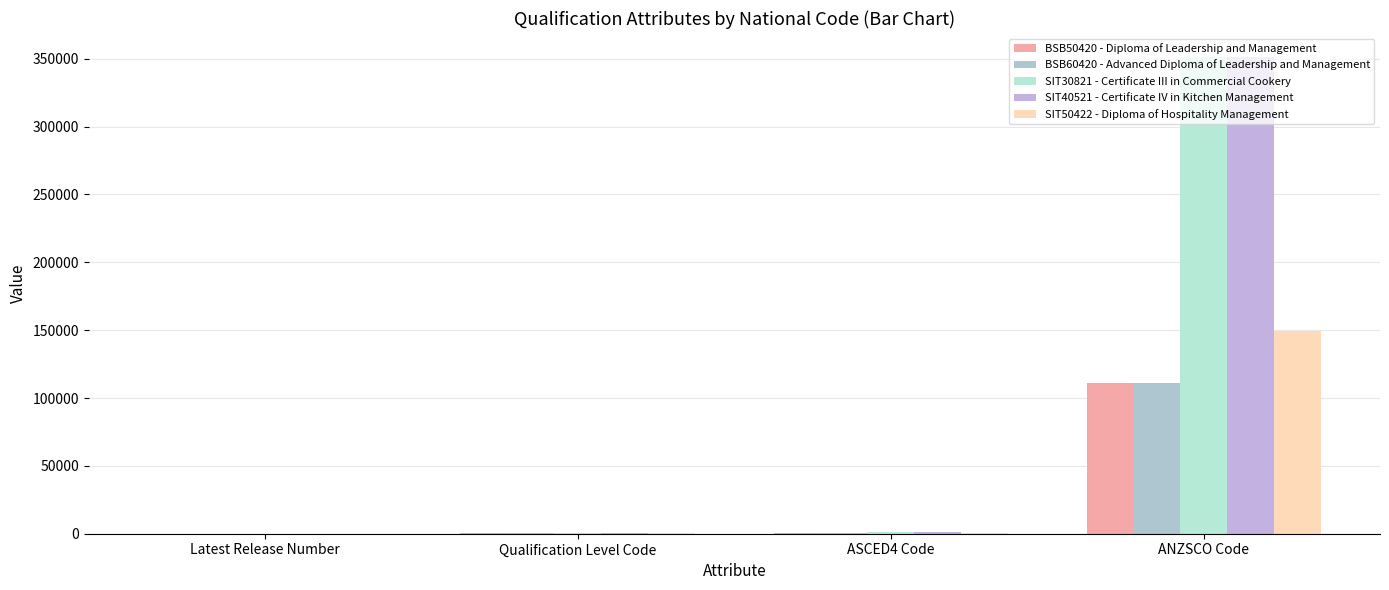

At which label does BSB60420 - Advanced Diploma of Leadership and Management reach its minimum?

Latest Release Number